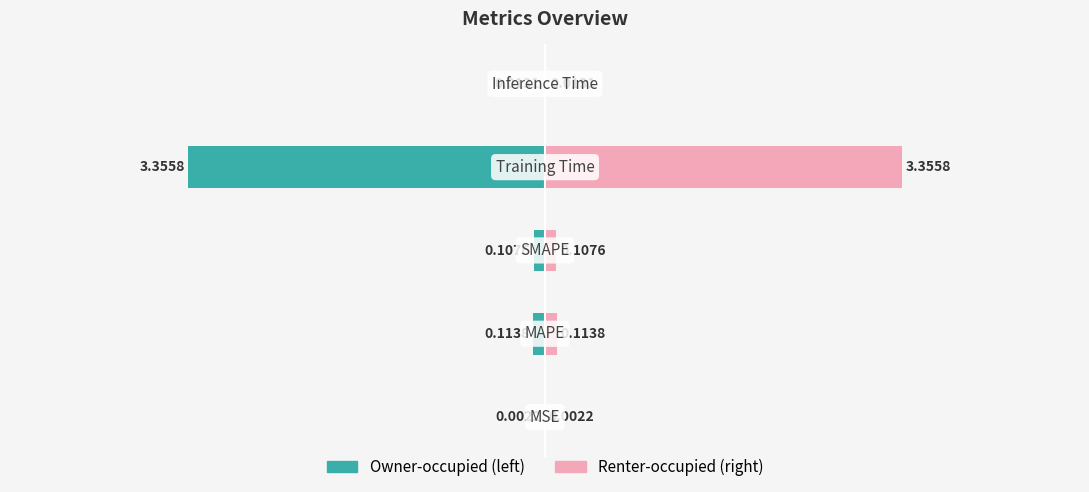

Count the number of categories in the chart.

5